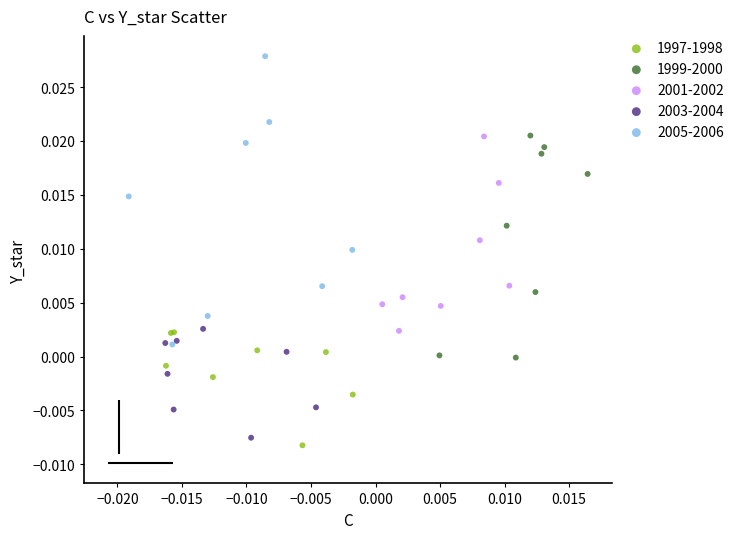

Which series reaches the maximum Y coordinate?

2005-2006